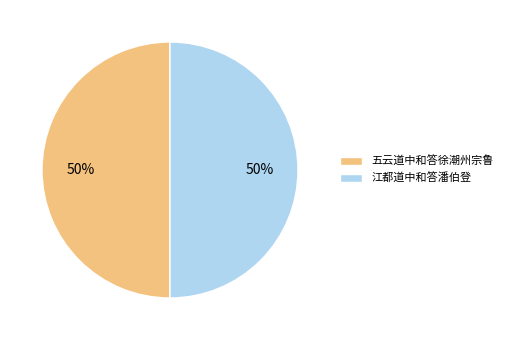

How many segments does this pie chart have?

2